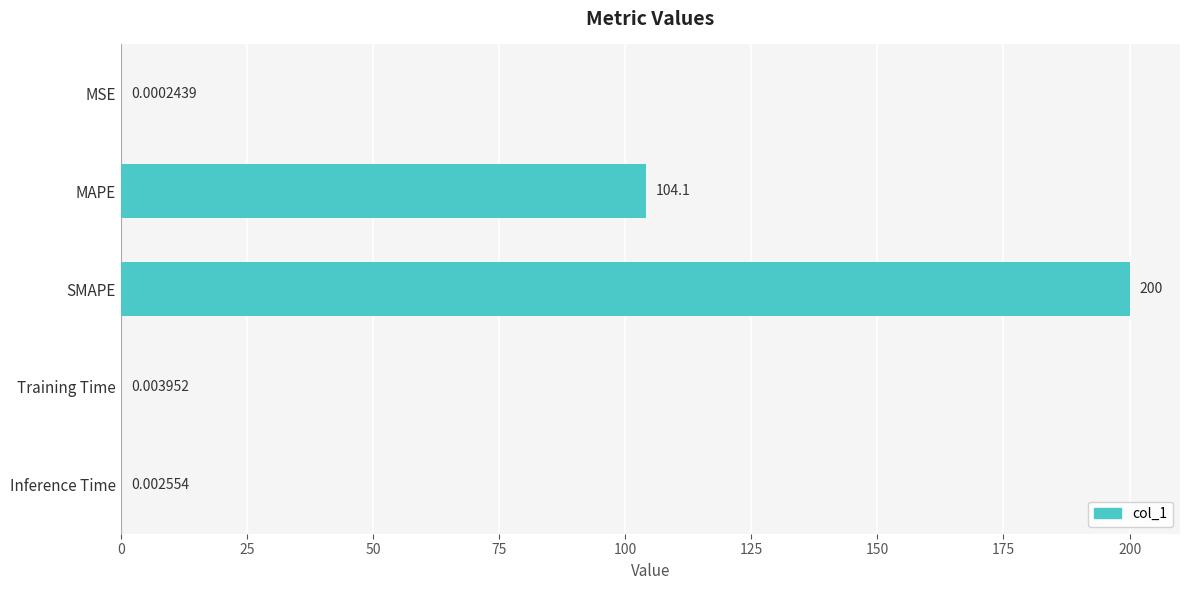

What is the sum of the values at Inference Time and SMAPE?

200.0